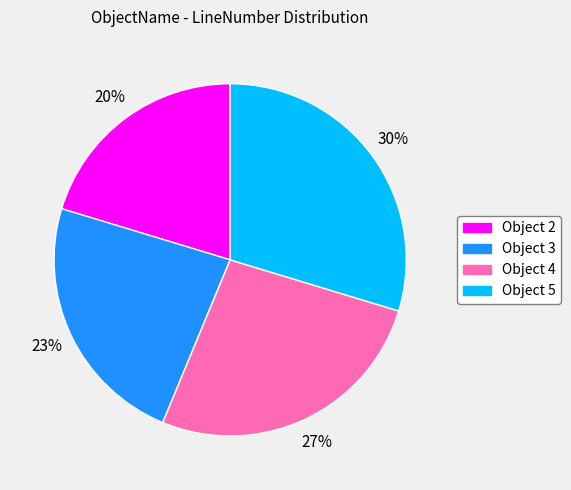

How many segments does this pie chart have?

4